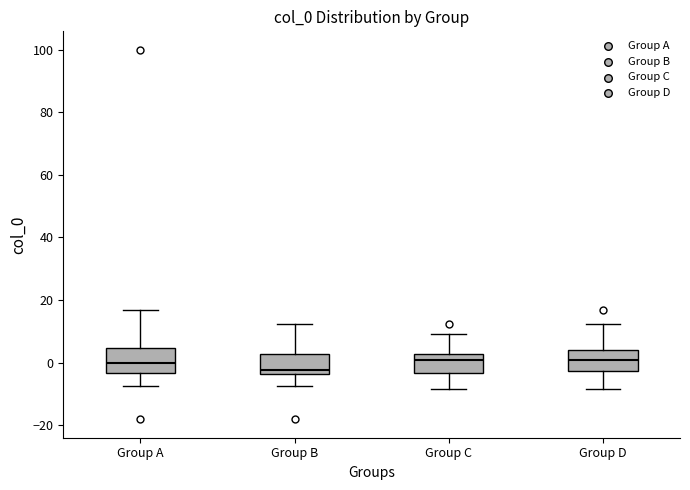

Reading left to right, read every box against the y-axis: the position of its median line, the range the box covers, and the ends of its whiskers. The values are not printed on the chart, so give them approximately, as read against the axis.

Group A: median 0, box -4 to 4, whiskers -8 to 16
Group B: median -2, box -4 to 2, whiskers -8 to 12
Group C: median 0, box -4 to 2, whiskers -8 to 10
Group D: median 0, box -2 to 4, whiskers -8 to 12